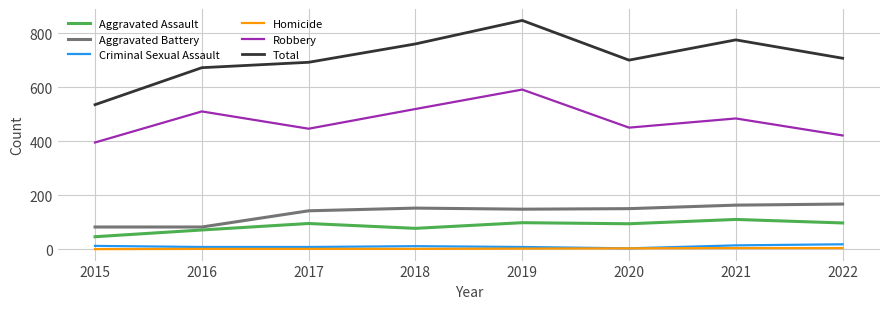

What is the difference between the maximum and second lowest values in the Total series?

175